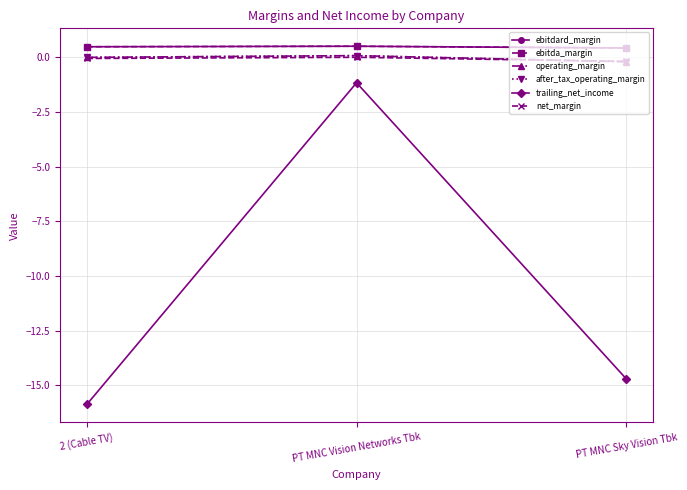

The net_margin series shows -0.0 at PT MNC Vision Networks Tbk. True or false?

True